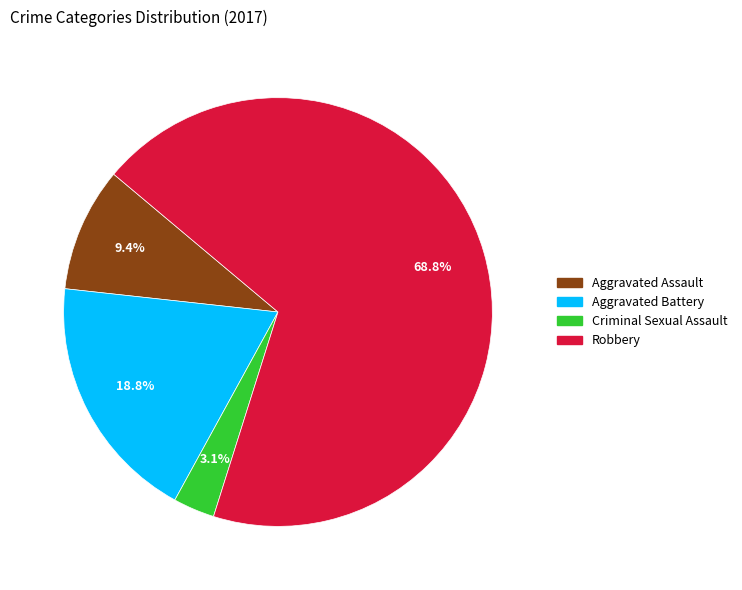

How many slices are in this pie chart?

4